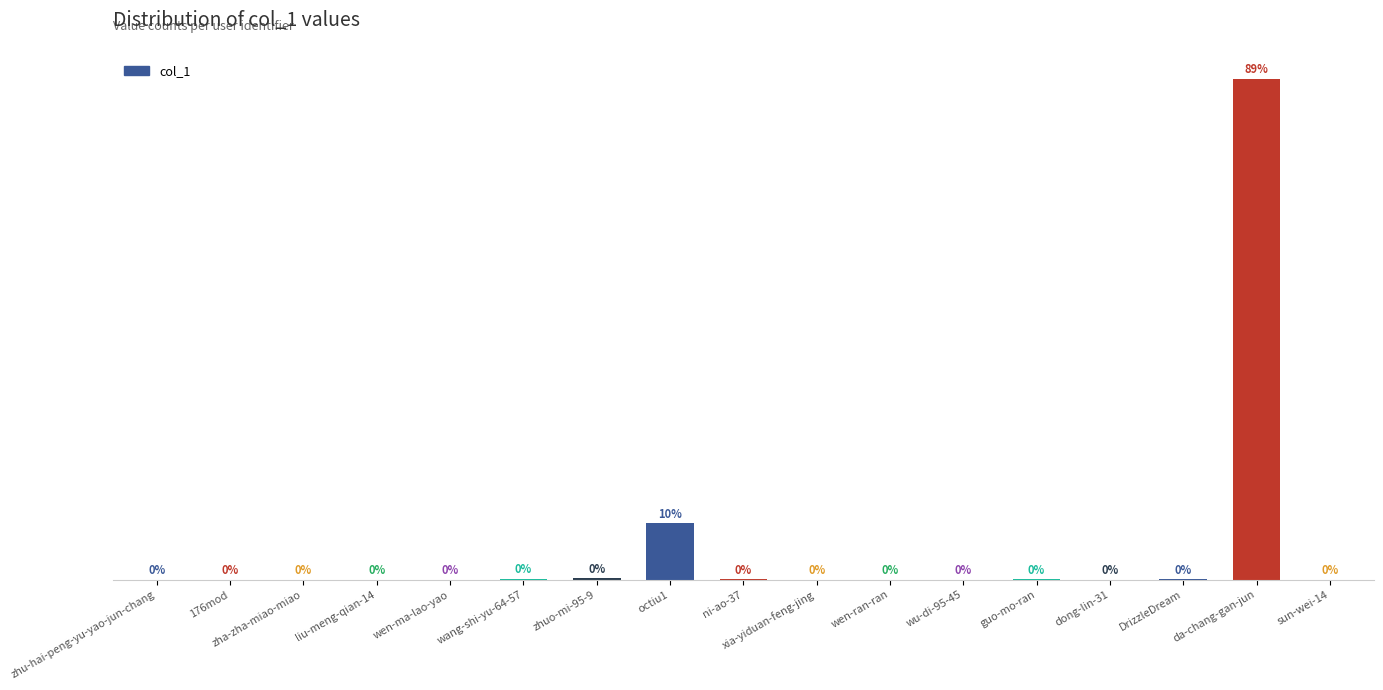

Which has a higher value, zha-zha-miao-miao or octiu1?

octiu1